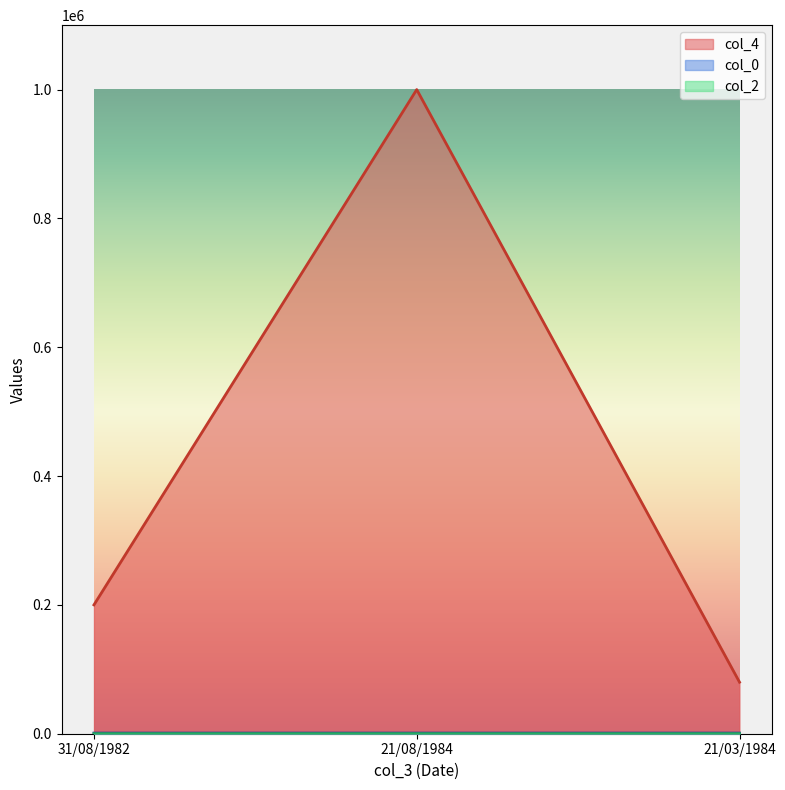

Reading right to left, list all the values displayed in this chart.

col_0: 1004.0	1003.0	1001.0
col_4: 80000.9	1000000.0	200000.0
col_2: 29.0	29.0	31.0